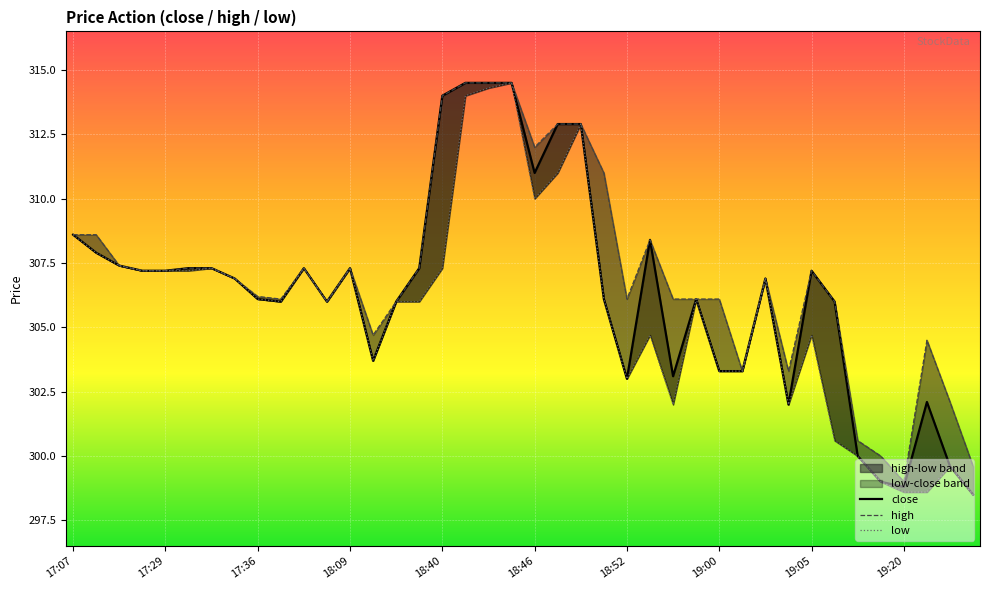

What is the difference between the maximum and minimum values in the high series?

15.5